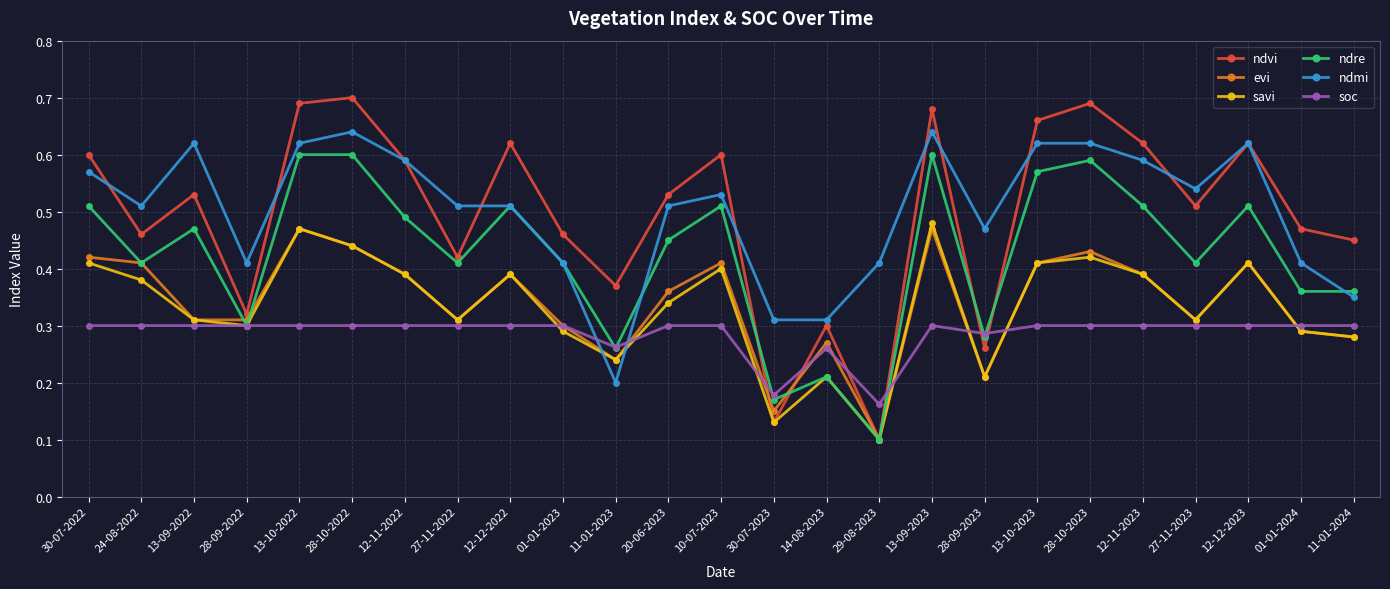

Between which two adjacent categories do soc and ndmi first intersect?

01-01-2023 and 11-01-2023